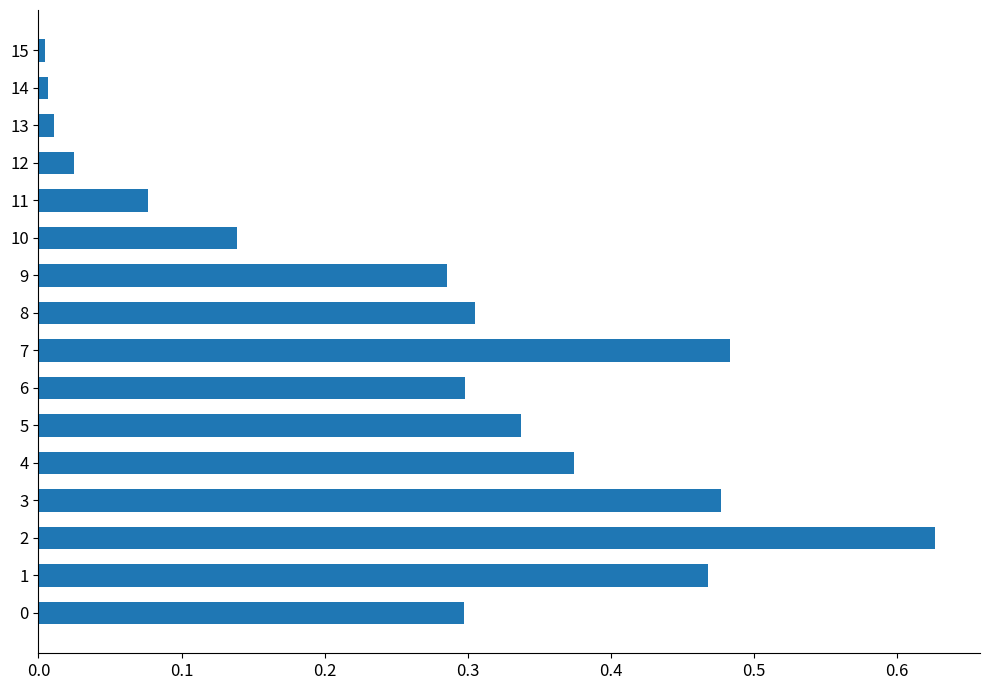

Which has a higher value, 12 or 5?

5